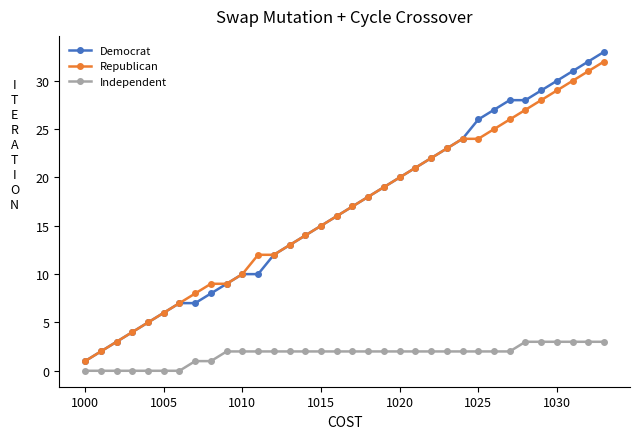

What is the maximum value for Independent?

3